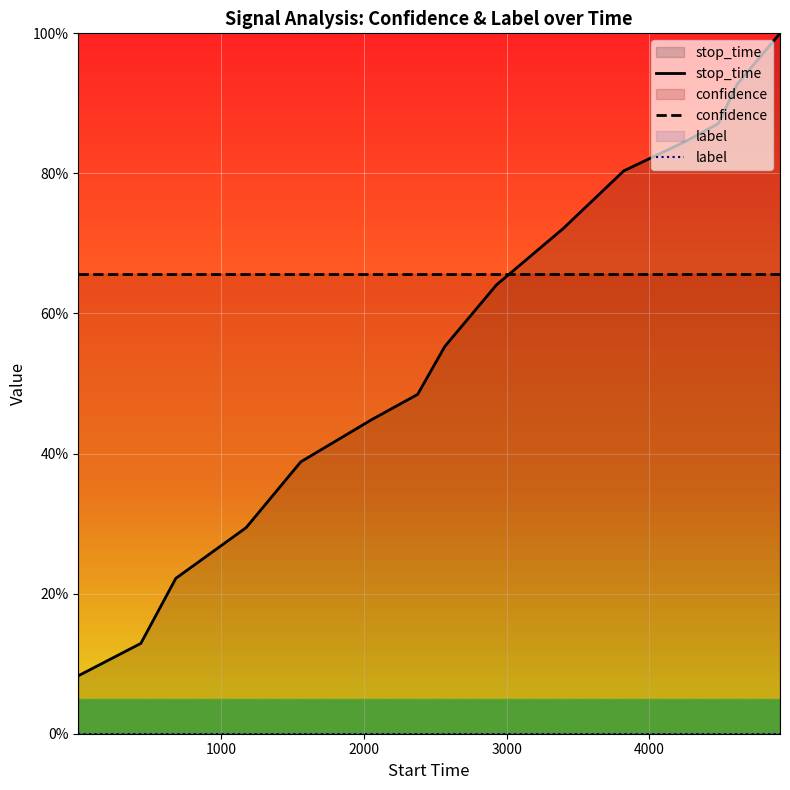

What are all the series names shown in the legend?

stop_time, confidence, label